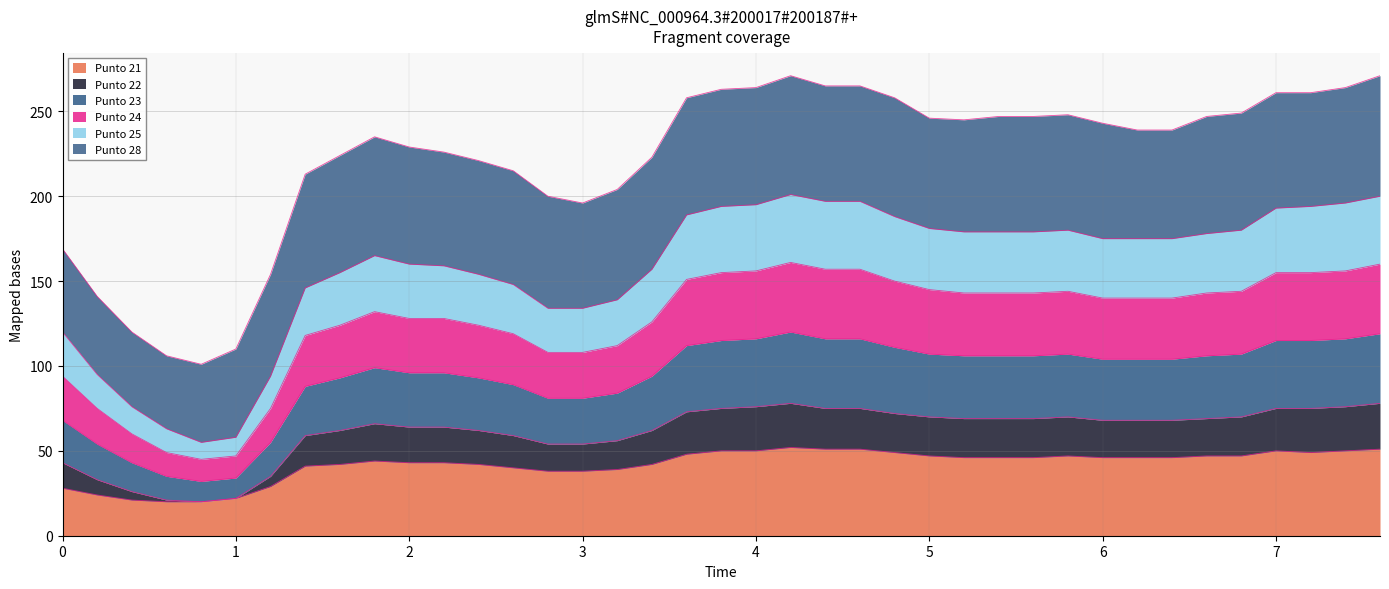

How many lines are shown in the chart?

6